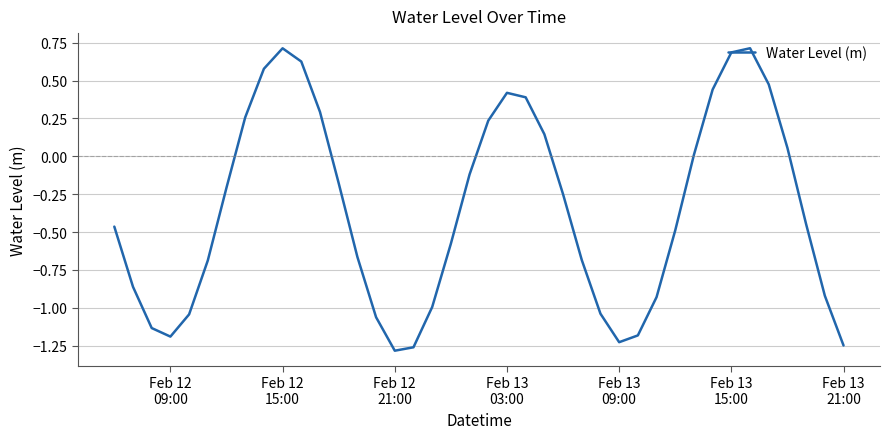

What is the difference between the maximum and minimum values?

2.0